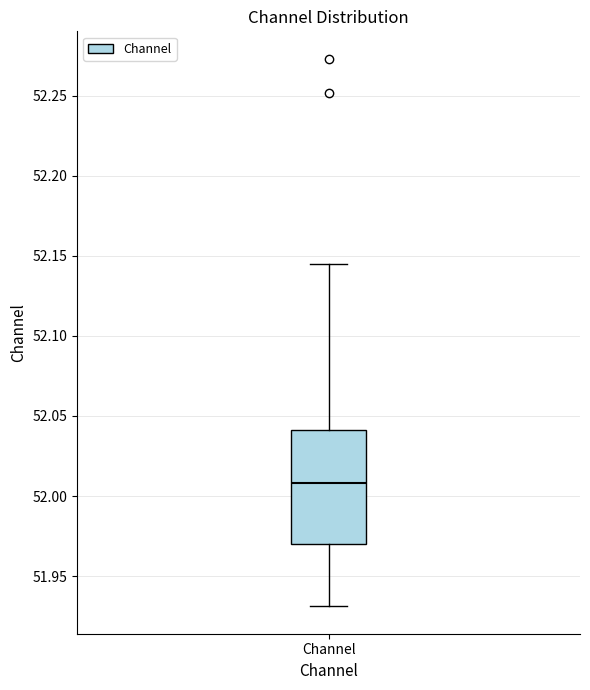

Read this box plot against the y-axis: the position of the median line, the range covered by the box, and the ends of both whiskers. The values are not printed on the chart, so give them approximately, as read against the axis.

median 52.010, box 51.970 to 52.040, whiskers 51.930 to 52.145